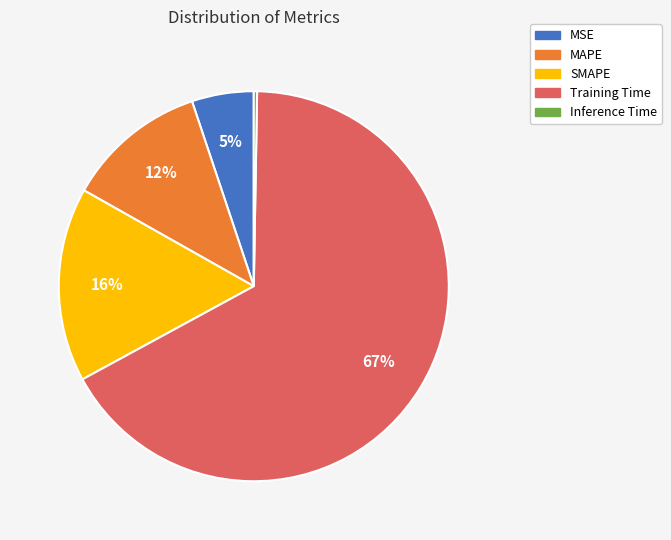

Which category has the biggest portion of the pie?

Training Time